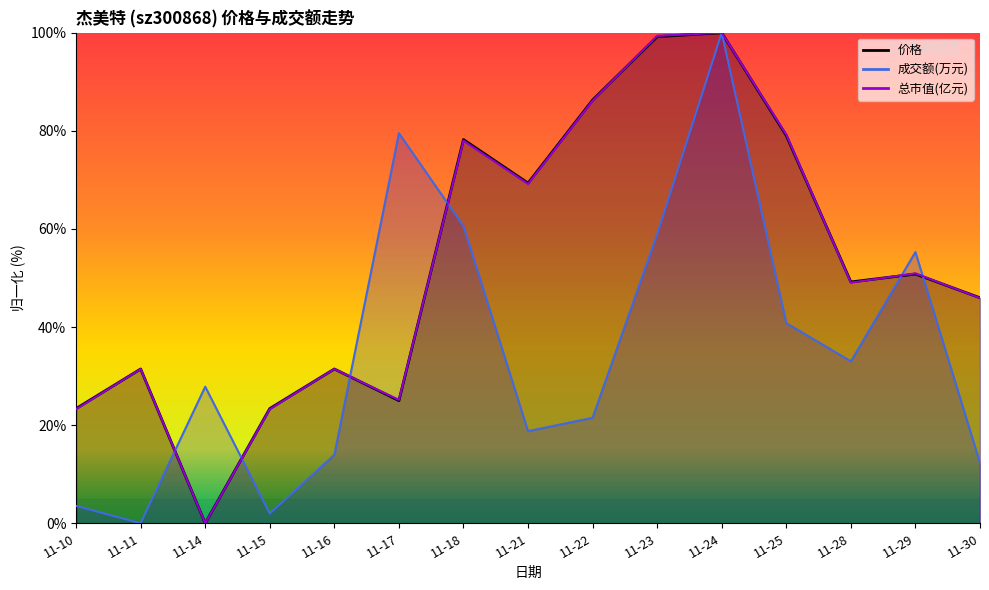

At which label does 总市值(亿元) first exceed 49?

11-18